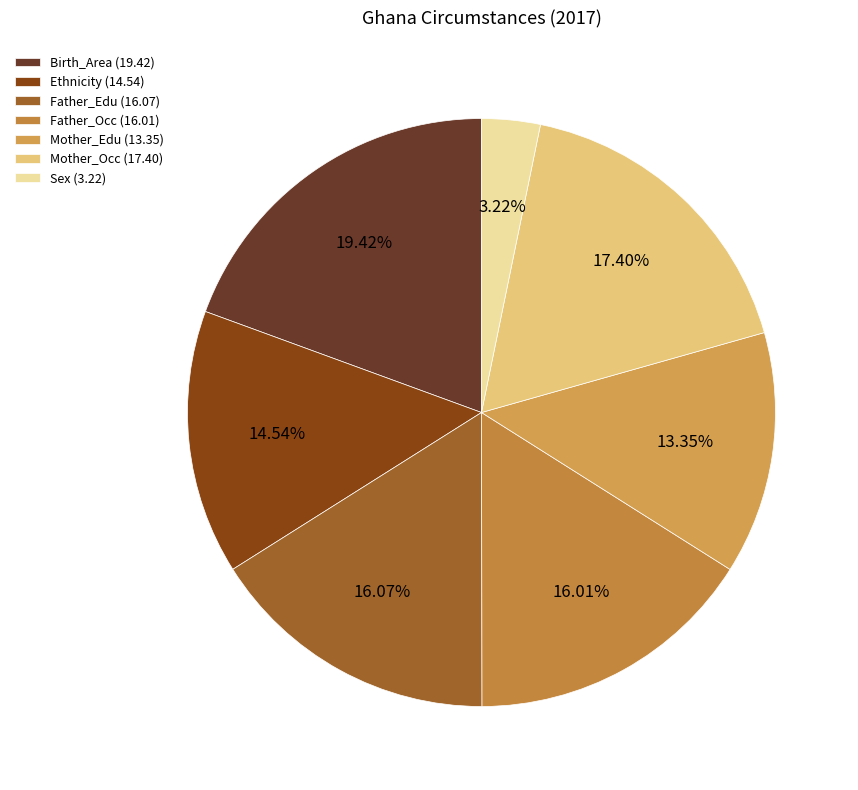

What portion of the pie excludes Mother_Edu?

86.7%